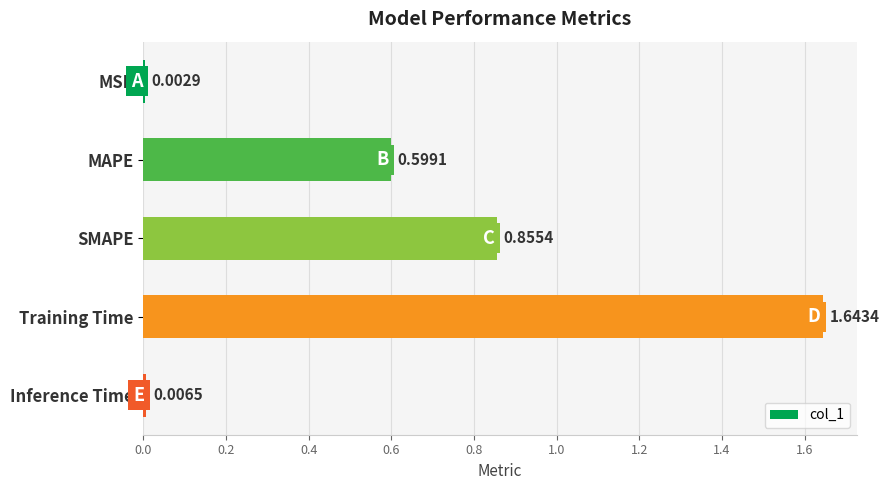

What is the average value?

0.6